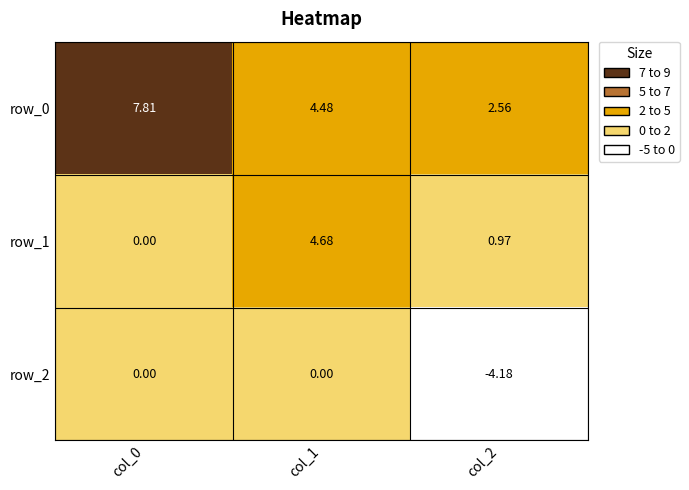

Is the value of row_1 at col_2 greater than the value of row_0 at col_2?

No